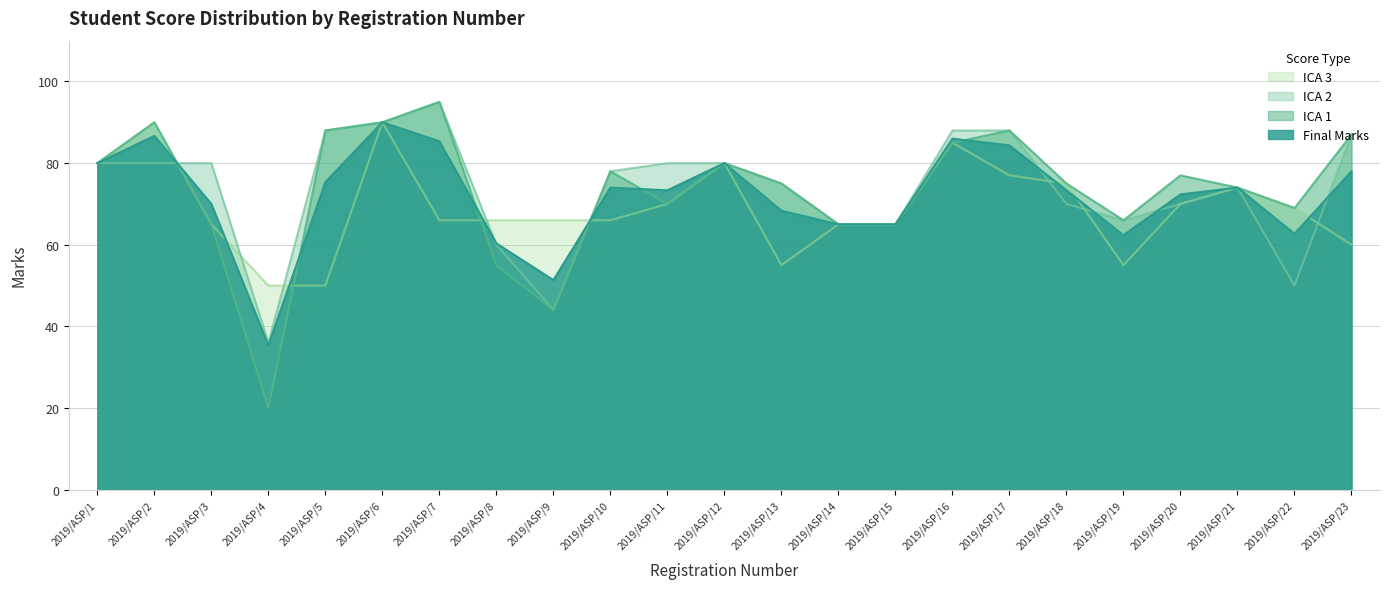

What is the spread (max minus min) of values at 2019/ASP/18?

5.0